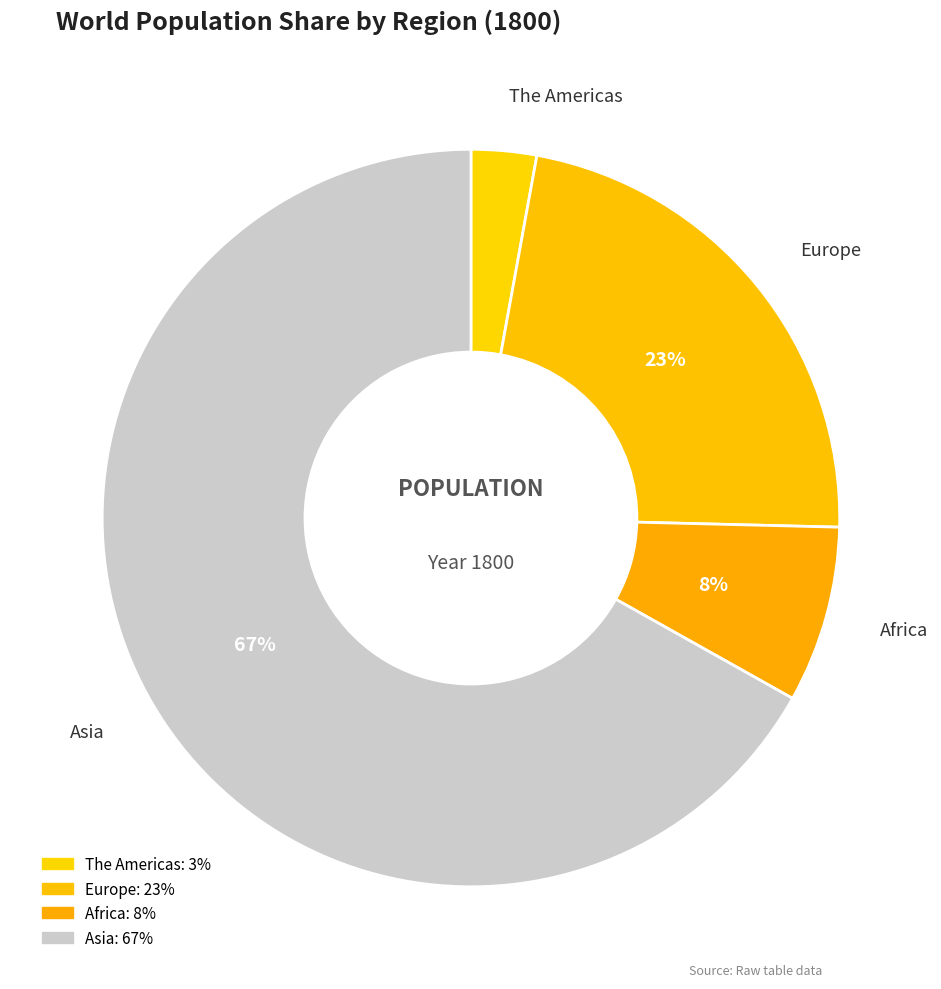

How many segments does this pie chart have?

4